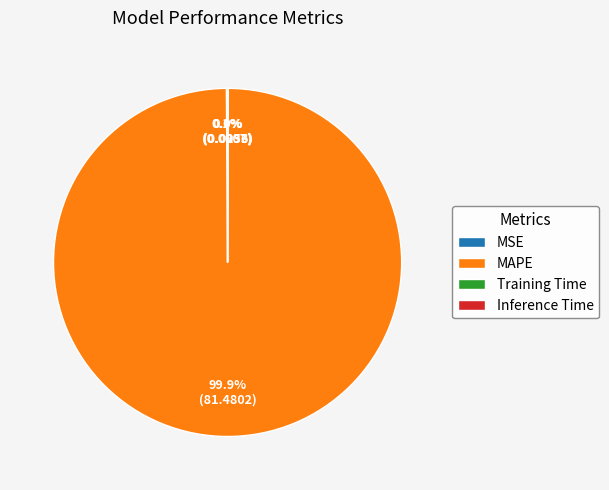

What percentage is NOT represented by MAPE?

0.1%